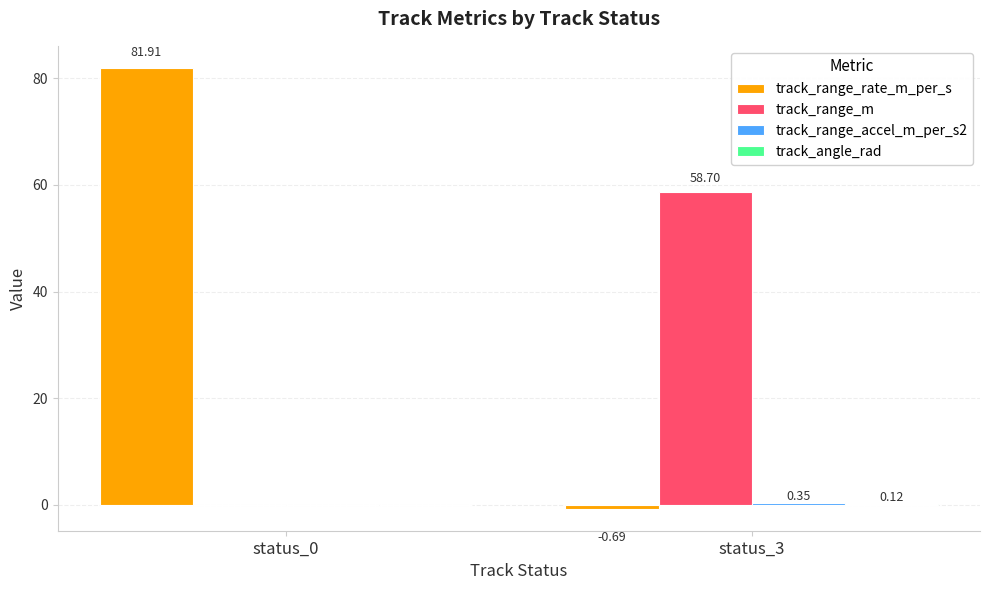

How many distinct data groups are displayed?

4